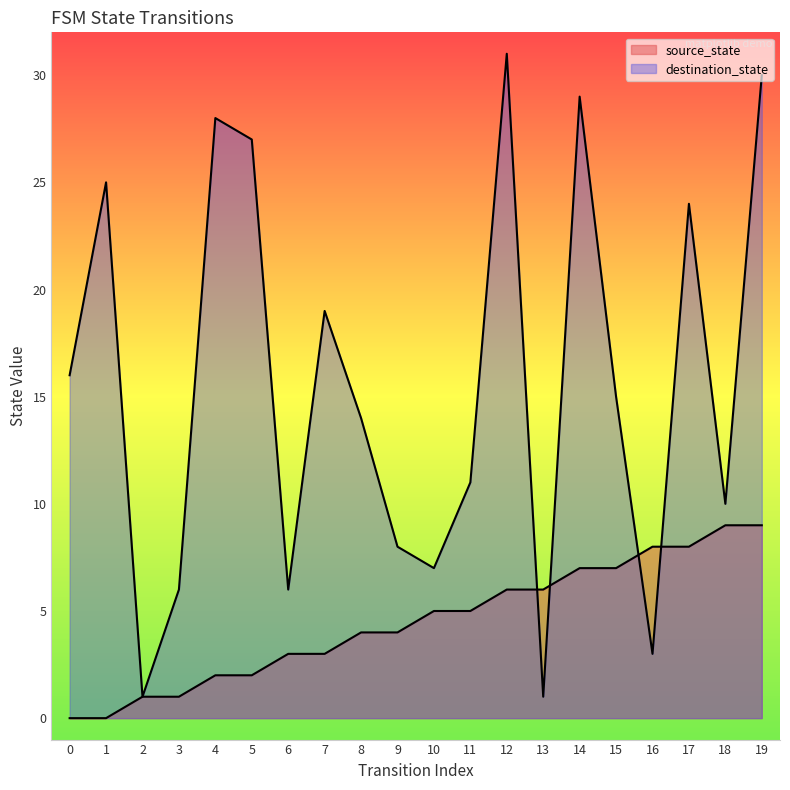

What is the value of the source_state point at the 4th from the left?

1